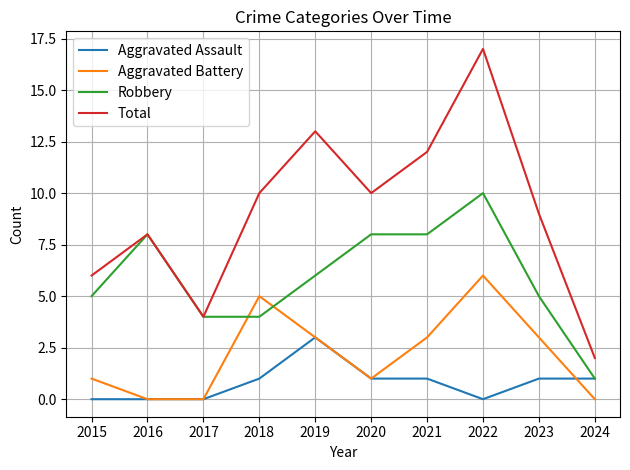

The value of Aggravated Battery at 2016 is 2. True or false?

False